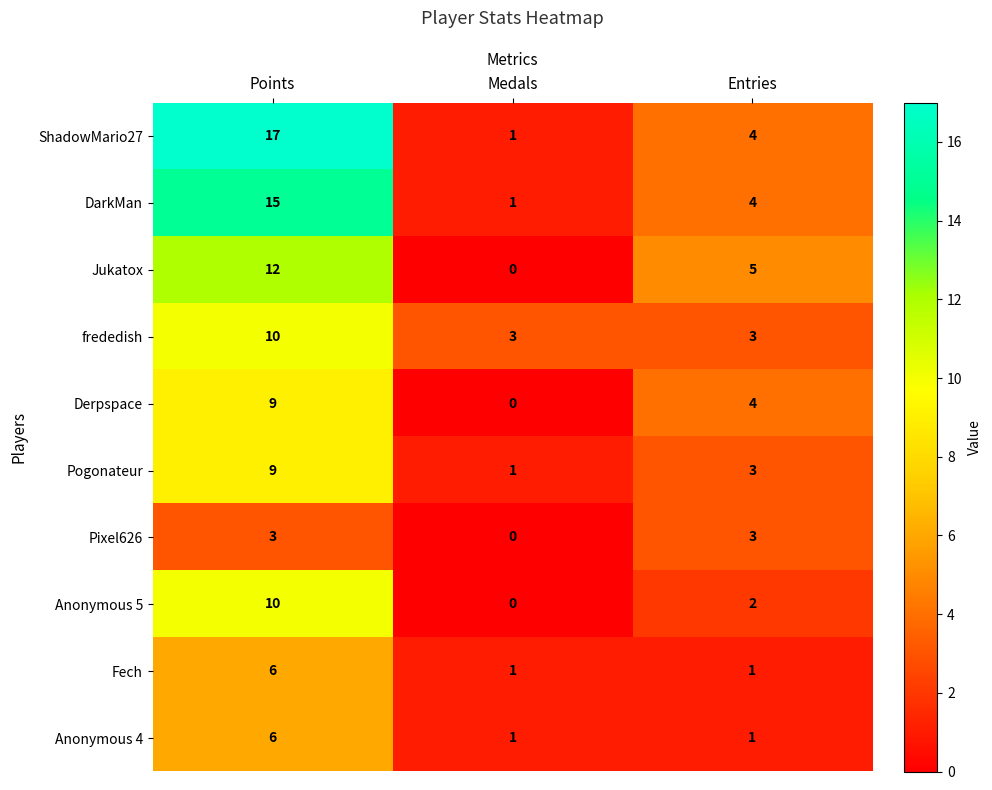

Rank the categories by Anonymous 5 value from lowest to highest.

Medals, Entries, Points